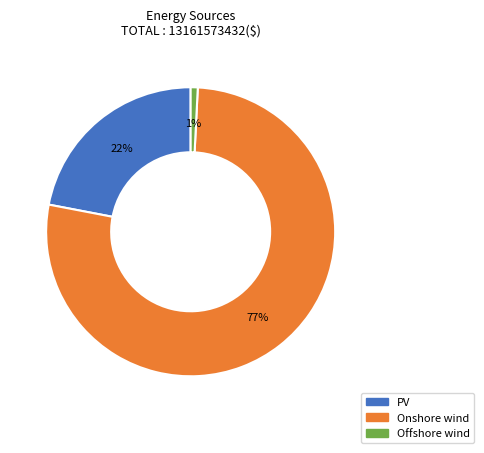

To the nearest percent, what is the average slice percentage?

33%